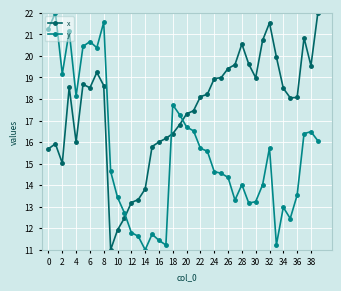

Is this an area chart (filled region under the line)?

No